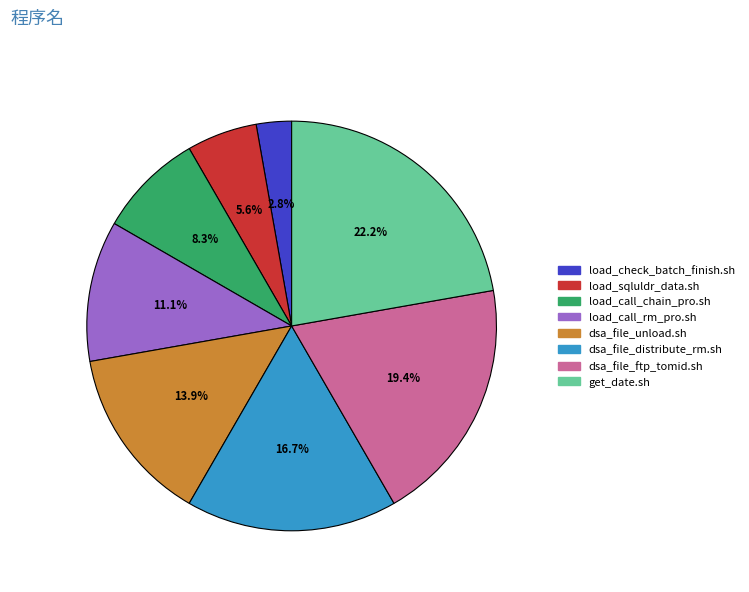

Between get_date.sh and load_sqluldr_data.sh, which is larger?

get_date.sh